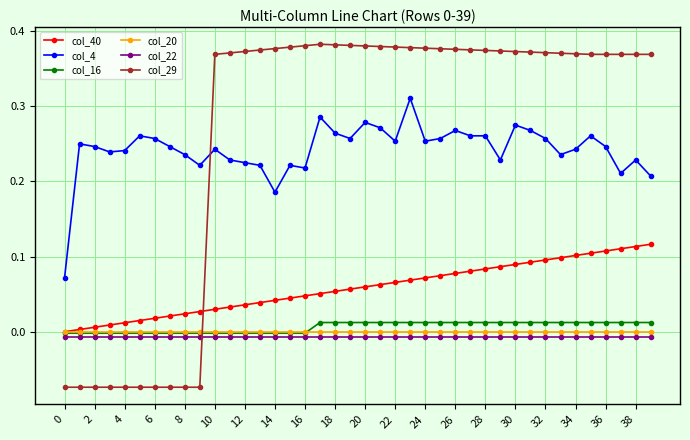

Which series has the widest spread of values?

col_29